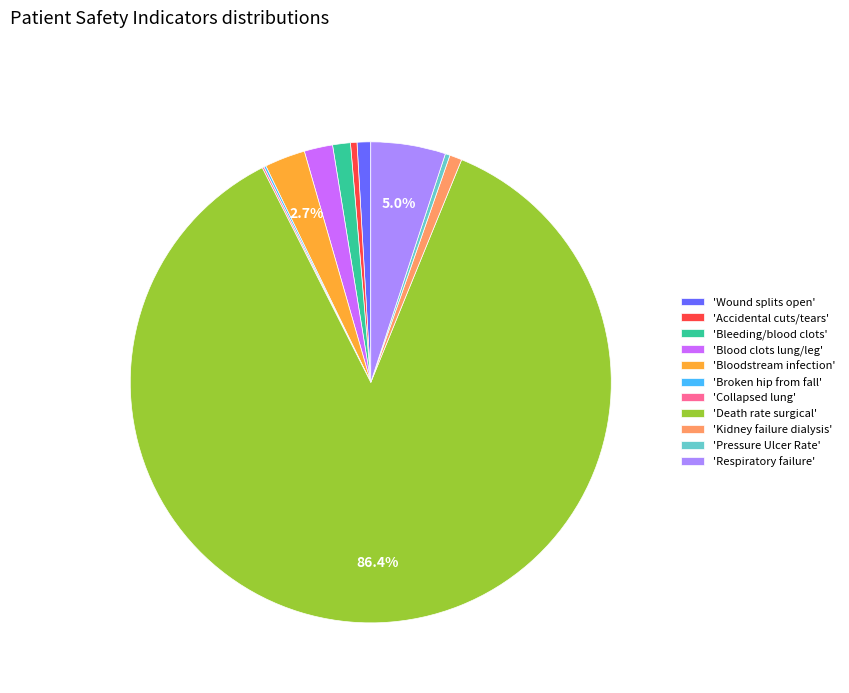

Which has a higher value, 'Blood clots lung/leg' or 'Pressure Ulcer Rate'?

'Blood clots lung/leg'